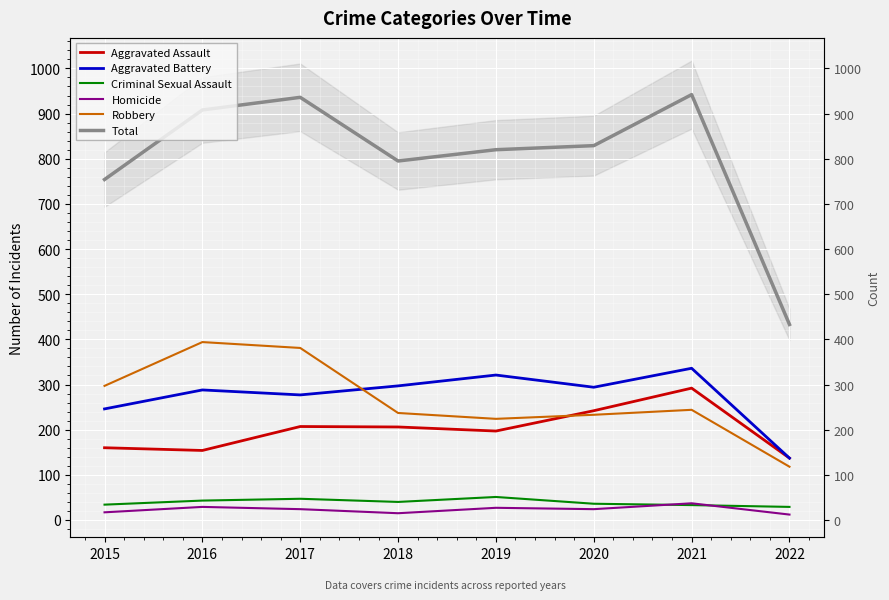

What is the value of the Robbery point at the 1st from the left?

297